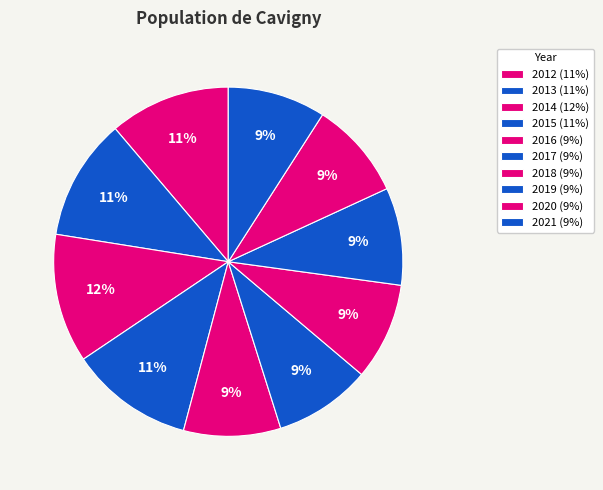

Count the number of slices in the pie.

10